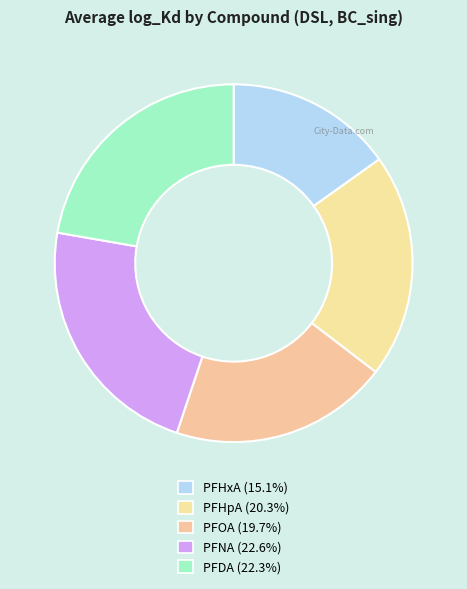

Is there a majority slice in this chart?

No